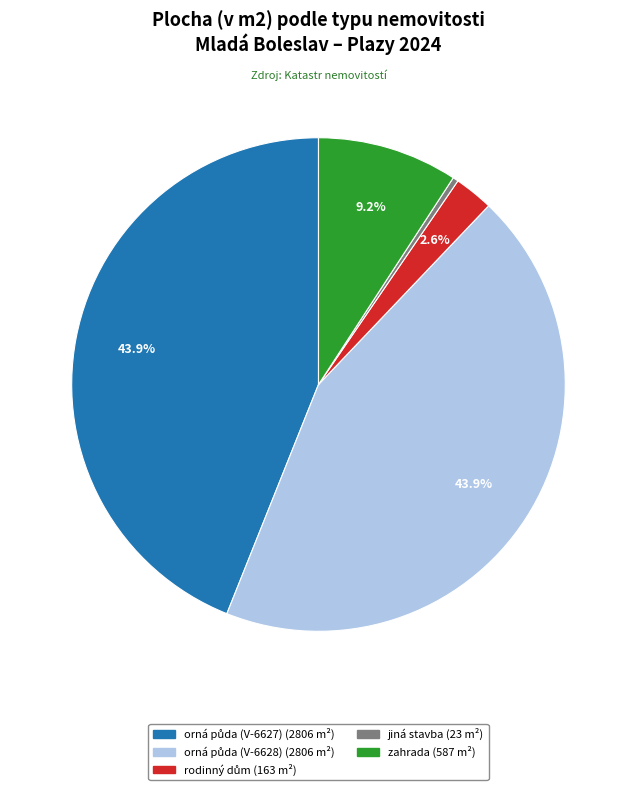

What portion of the pie excludes zahrada?

90.8%